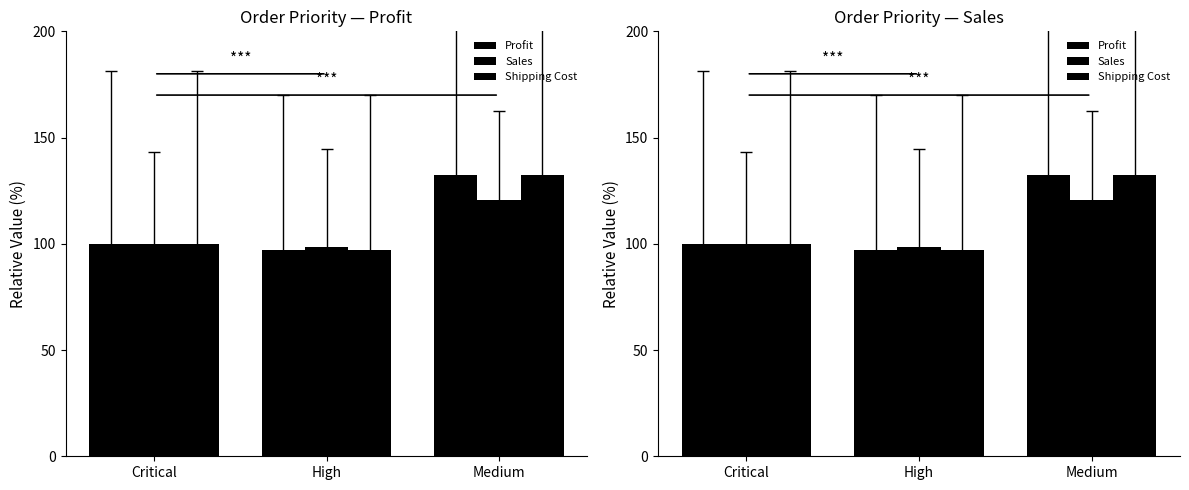

Which series has the largest range (max minus min)?

Shipping Cost